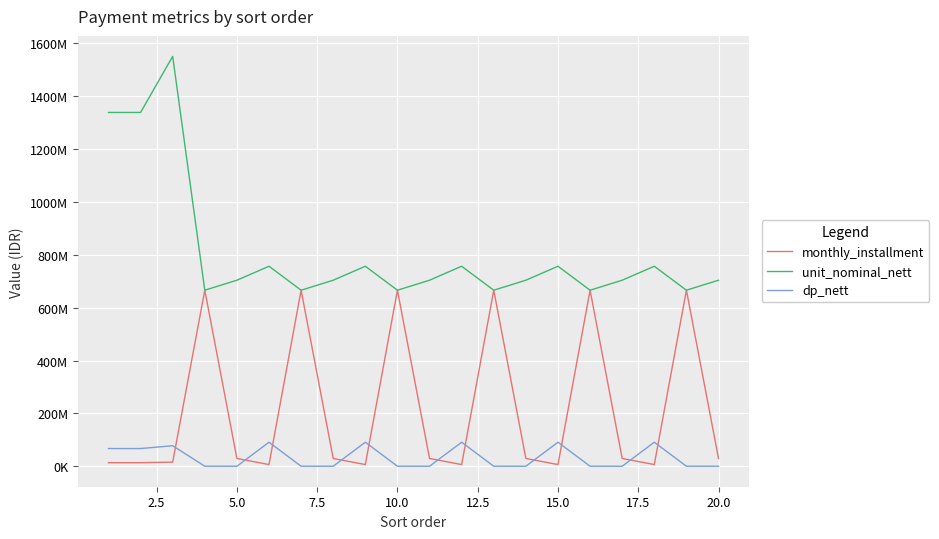

What are all the series names shown in the legend?

monthly_installment, unit_nominal_nett, dp_nett